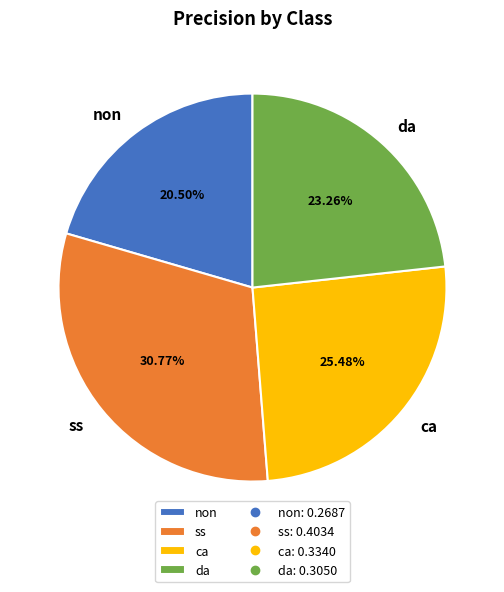

Which category has the smallest portion of the pie?

non